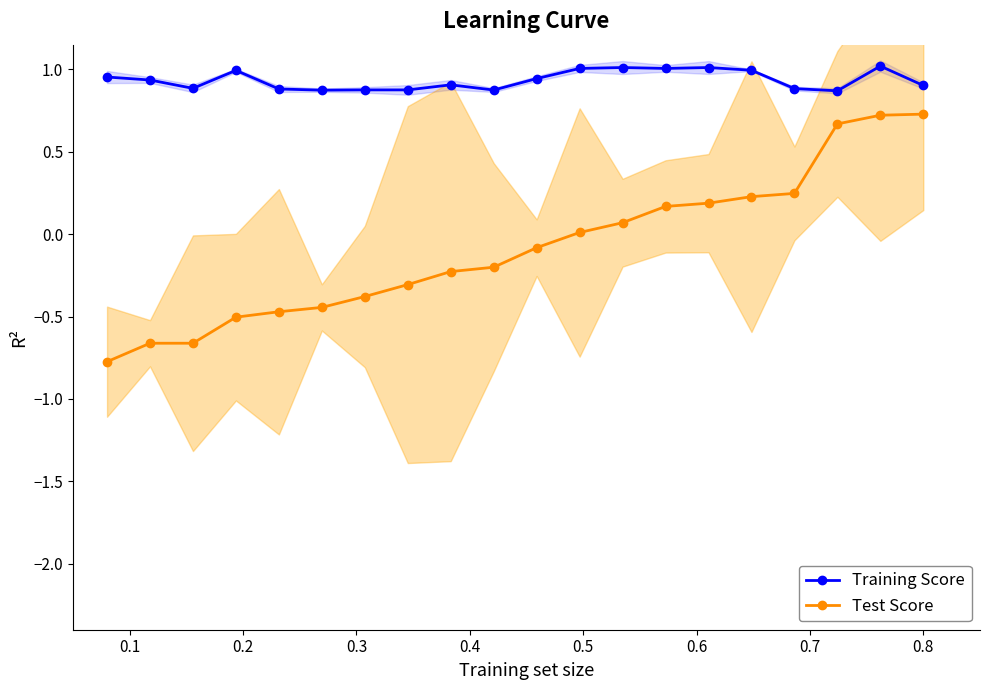

Which series has the largest total across all categories?

Training Score